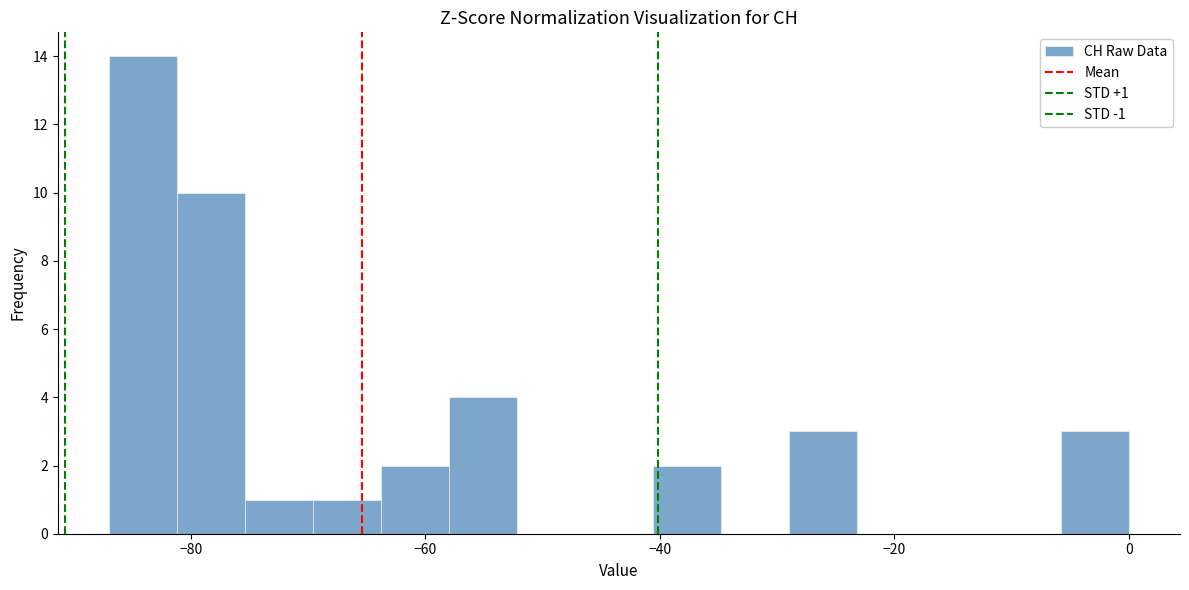

Around what value on the x-axis is the tallest bar? Give the approximate position of its centre, as read against the axis.

-84